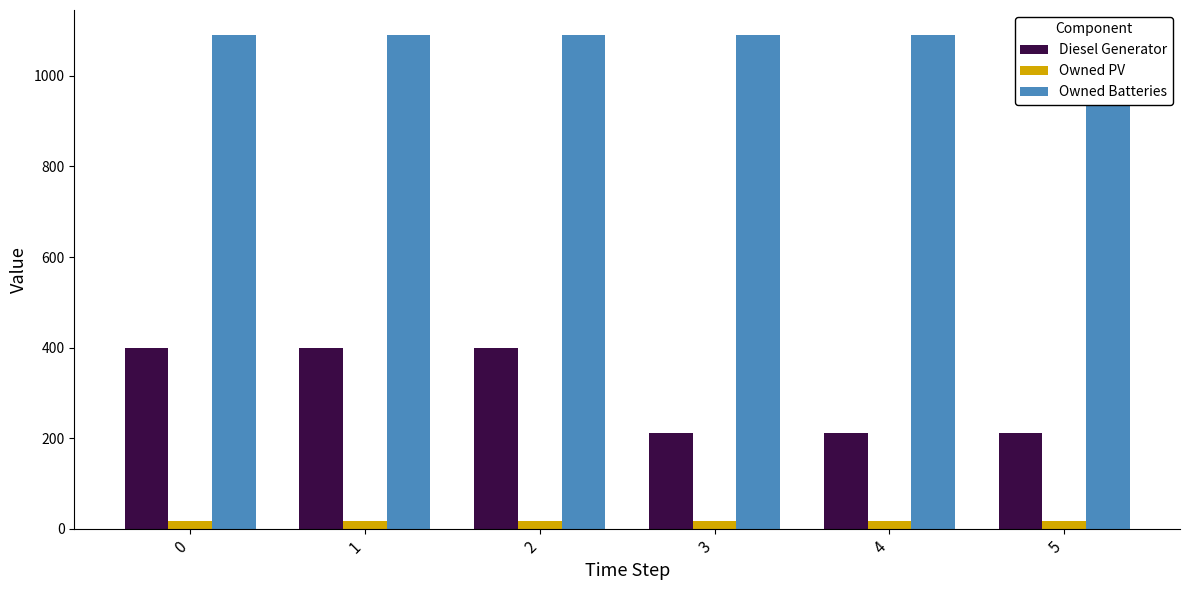

What is the sum of all Owned PV values?

102